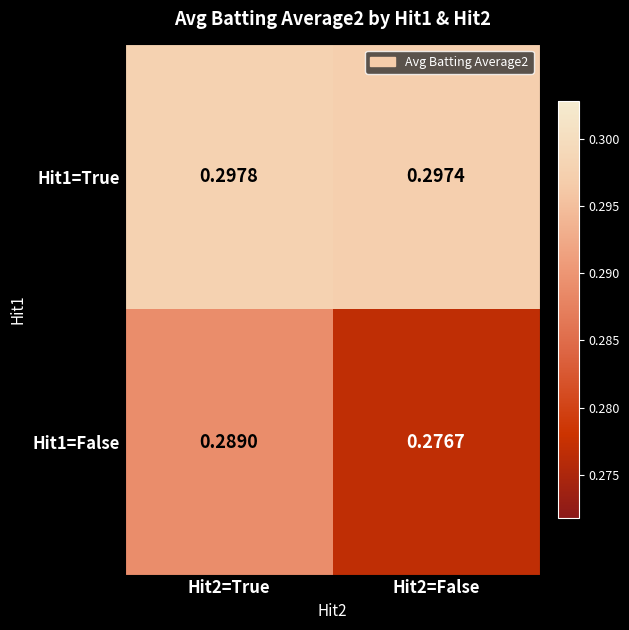

Count the number of data series in this chart.

2